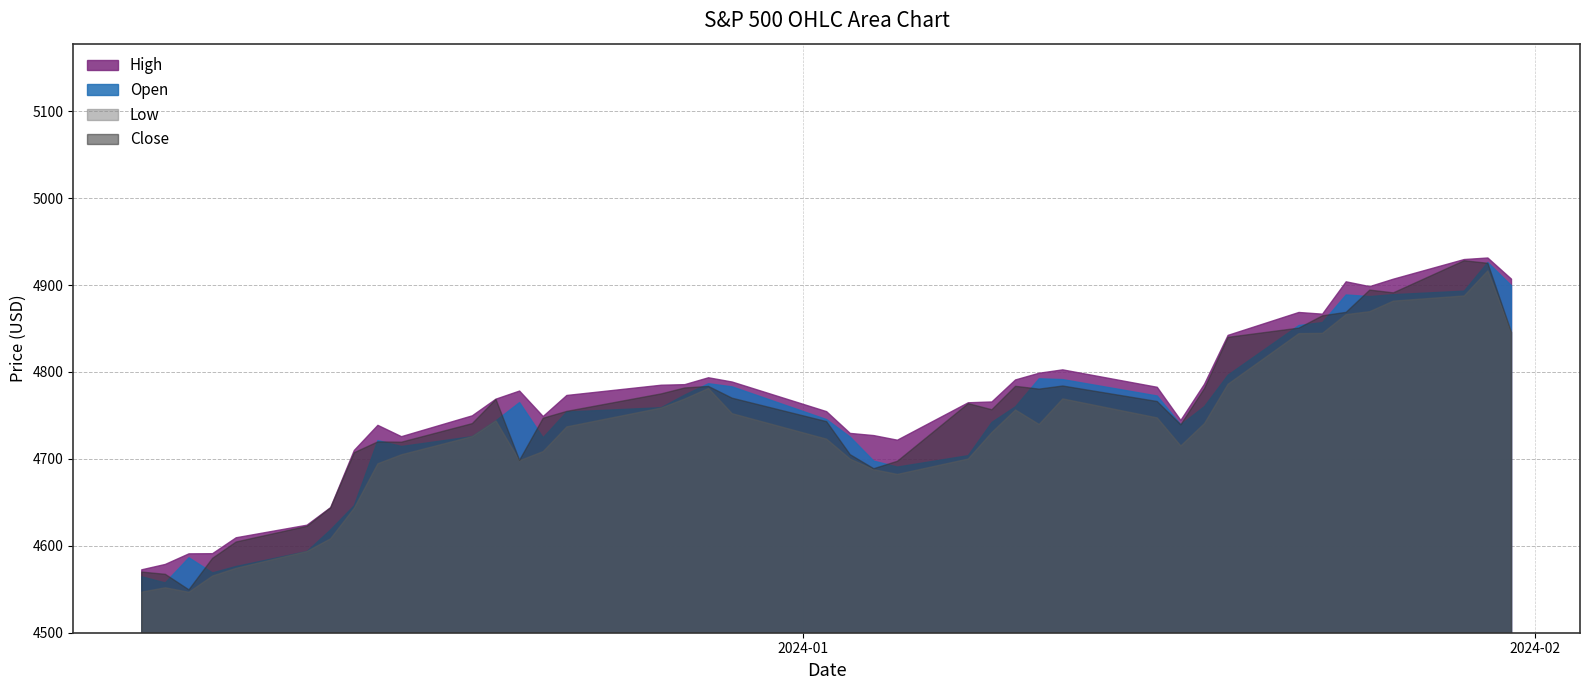

True or false: Low and Close cross at least once.

False